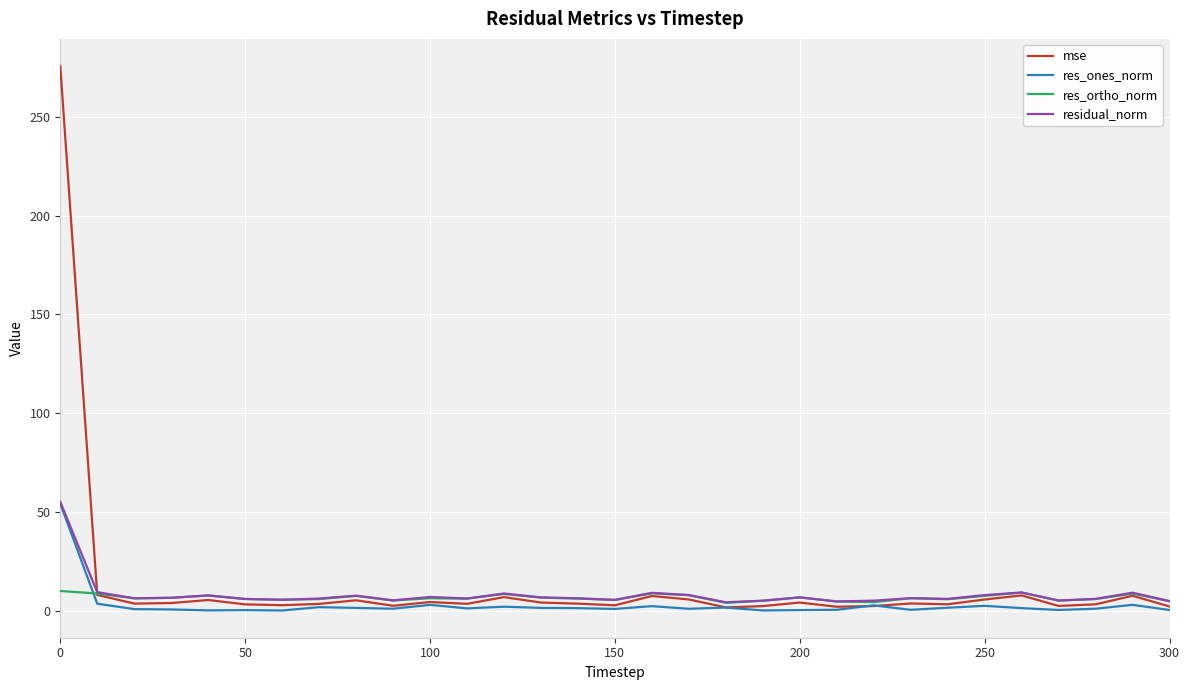

Which series has the widest spread of values?

mse